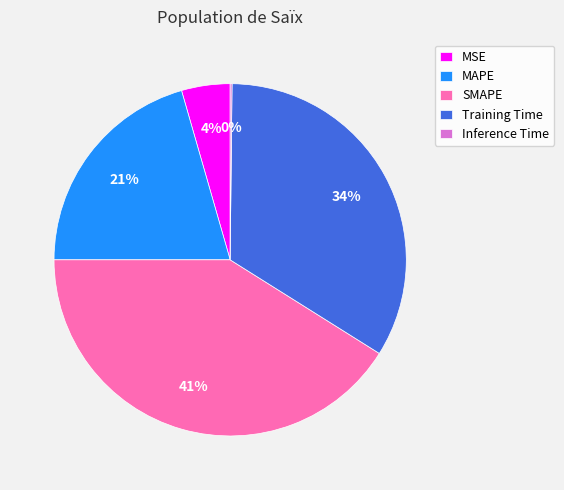

True or false: Training Time accounts for 39% of the total.

False